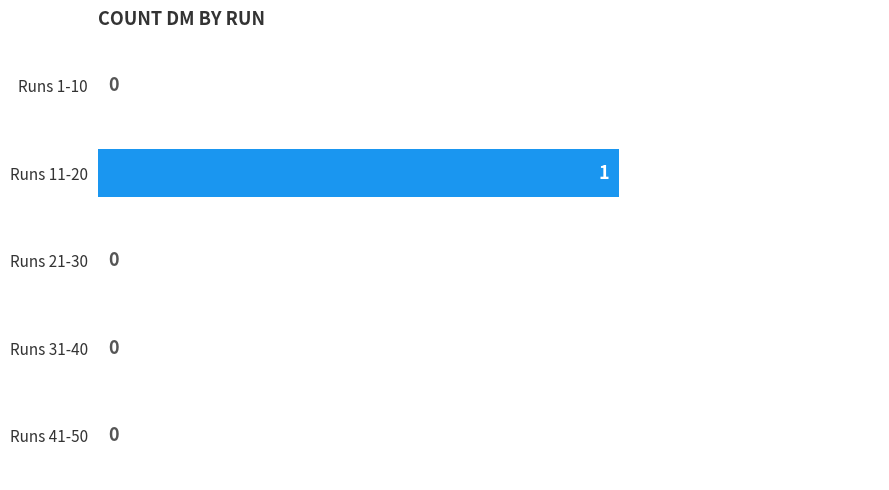

Which has a higher value, Runs 31-40 or Runs 11-20?

Runs 11-20